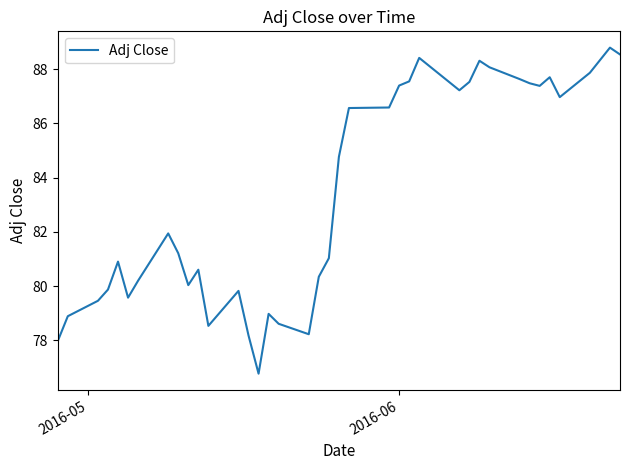

What is the difference between the maximum and minimum values?

12.0